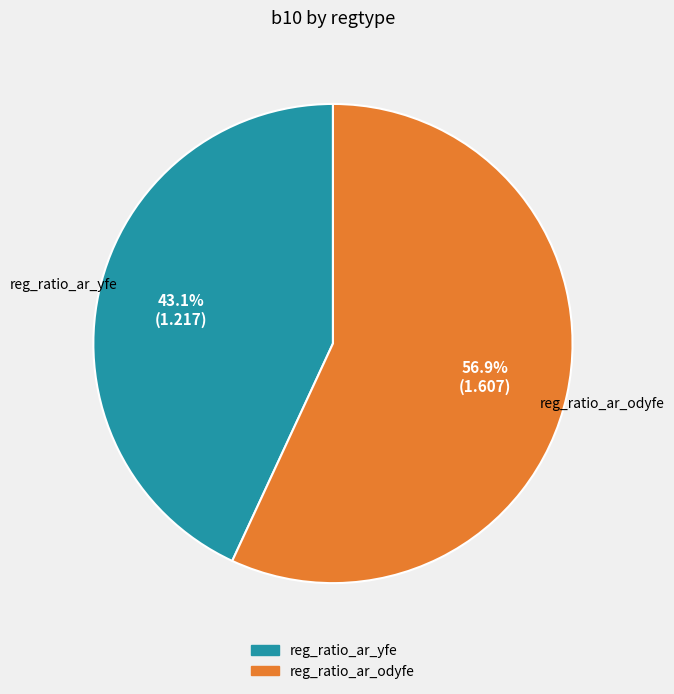

What percentage is the reg_ratio_ar_odyfe slice, to the nearest percent?

57%